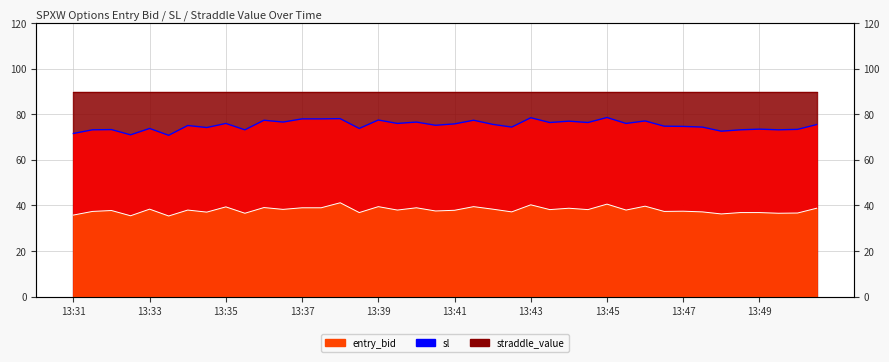

True or false: entry_bid and sl cross at least once.

False